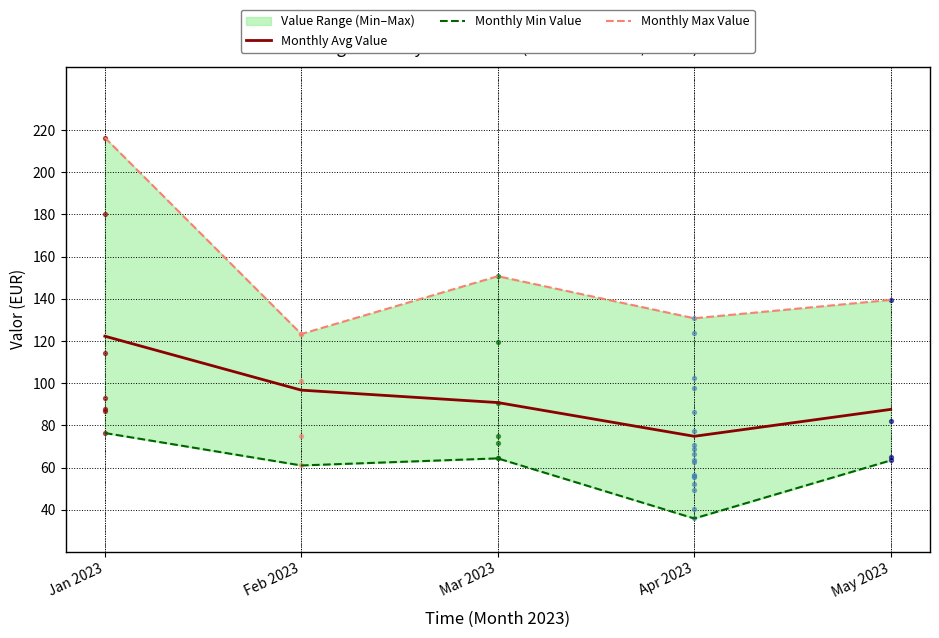

Which series contains the lowest Y value?

Monthly Min Value